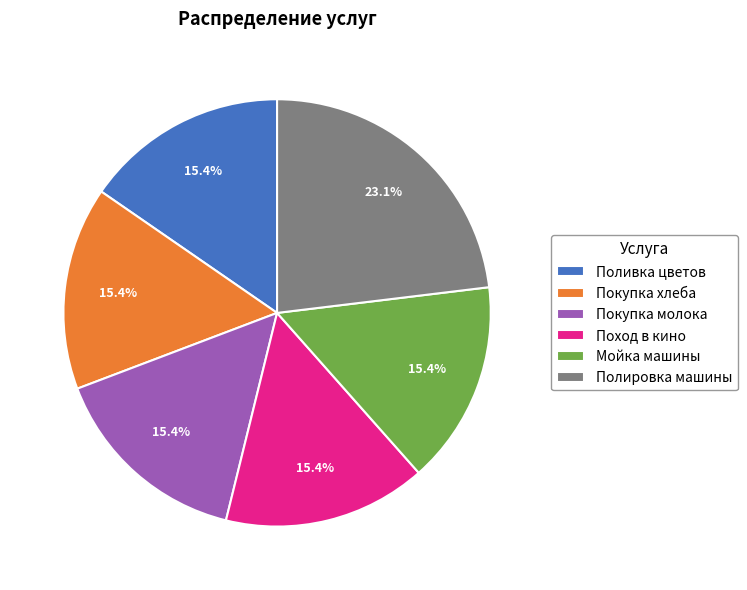

What is the largest slice in the pie chart?

Полировка машины